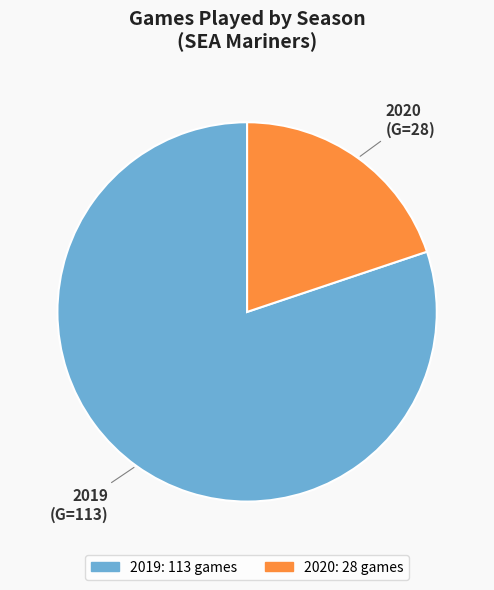

Does any single category account for the majority?

Yes